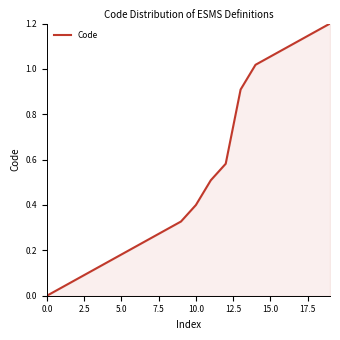

How many lines are shown in the chart?

1